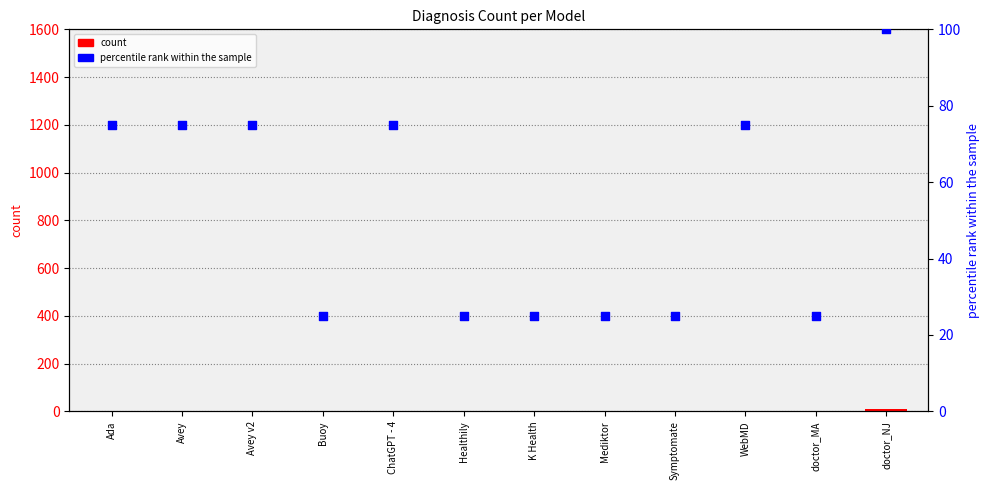

Which series has the widest spread of Y values?

percentile rank within the sample